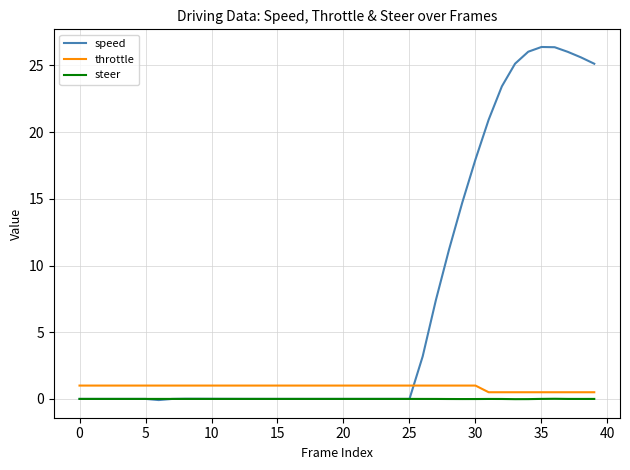

Which series has the widest spread of values?

speed